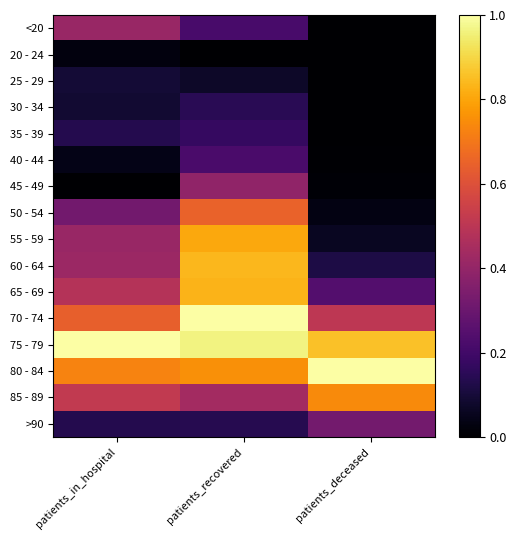

Reading left to right, list all the values displayed in this chart.

<20: patients_in_hospital=0.4	patients_recovered=0.2	patients_deceased=0.0
20 - 24: patients_in_hospital=0.0	patients_recovered=0.0	patients_deceased=0.0
25 - 29: patients_in_hospital=0.1	patients_recovered=0.1	patients_deceased=0.0
30 - 34: patients_in_hospital=0.1	patients_recovered=0.1	patients_deceased=0.0
35 - 39: patients_in_hospital=0.1	patients_recovered=0.2	patients_deceased=0.0
40 - 44: patients_in_hospital=0.0	patients_recovered=0.2	patients_deceased=0.0
45 - 49: patients_in_hospital=0.0	patients_recovered=0.4	patients_deceased=0.0
50 - 54: patients_in_hospital=0.3	patients_recovered=0.6	patients_deceased=0.0
55 - 59: patients_in_hospital=0.4	patients_recovered=0.8	patients_deceased=0.1
60 - 64: patients_in_hospital=0.4	patients_recovered=0.8	patients_deceased=0.1
65 - 69: patients_in_hospital=0.5	patients_recovered=0.8	patients_deceased=0.2
70 - 74: patients_in_hospital=0.6	patients_recovered=1.0	patients_deceased=0.5
75 - 79: patients_in_hospital=1.0	patients_recovered=1.0	patients_deceased=0.9
80 - 84: patients_in_hospital=0.7	patients_recovered=0.8	patients_deceased=1.0
85 - 89: patients_in_hospital=0.5	patients_recovered=0.4	patients_deceased=0.7
>90: patients_in_hospital=0.1	patients_recovered=0.1	patients_deceased=0.3